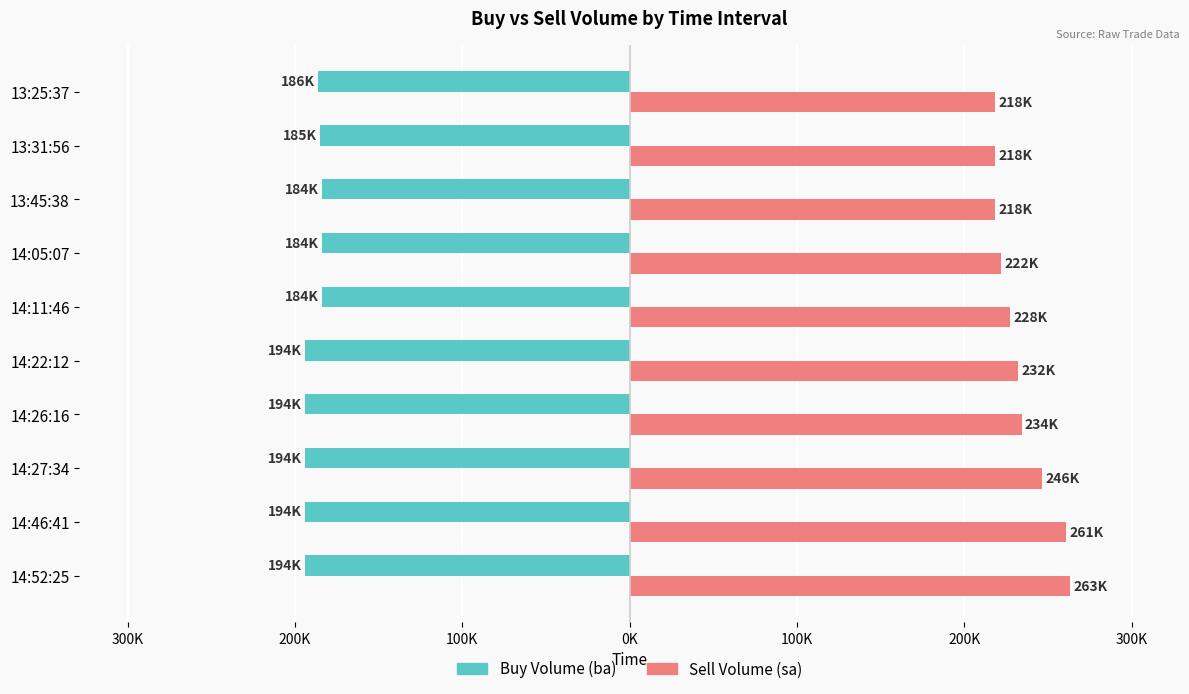

What are all the series names shown in the legend?

Buy Volume (ba), Sell Volume (sa)